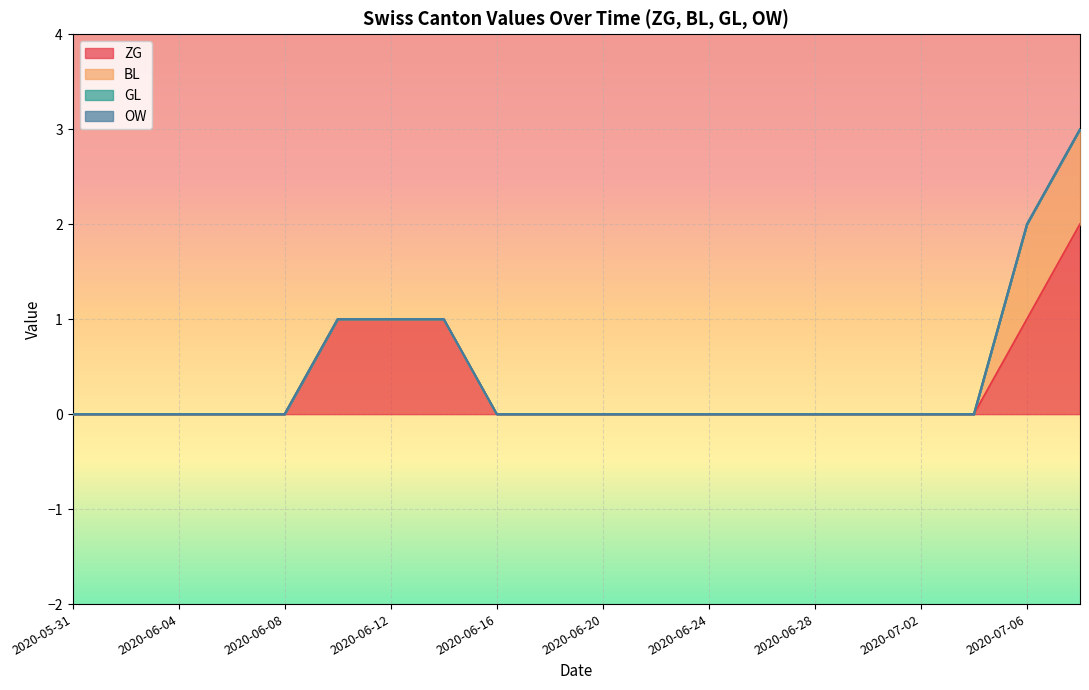

True or false: GL and BL intersect in this chart.

False